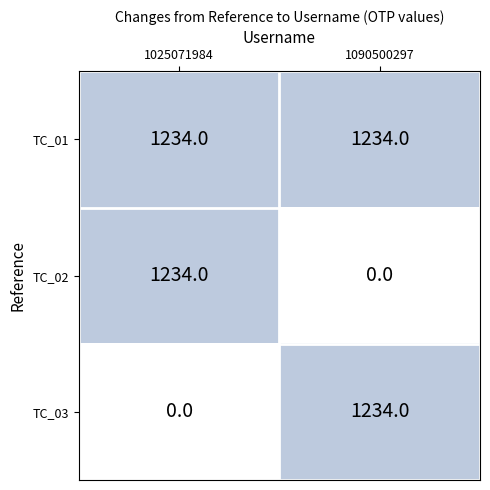

What is the greatest value displayed?

1234